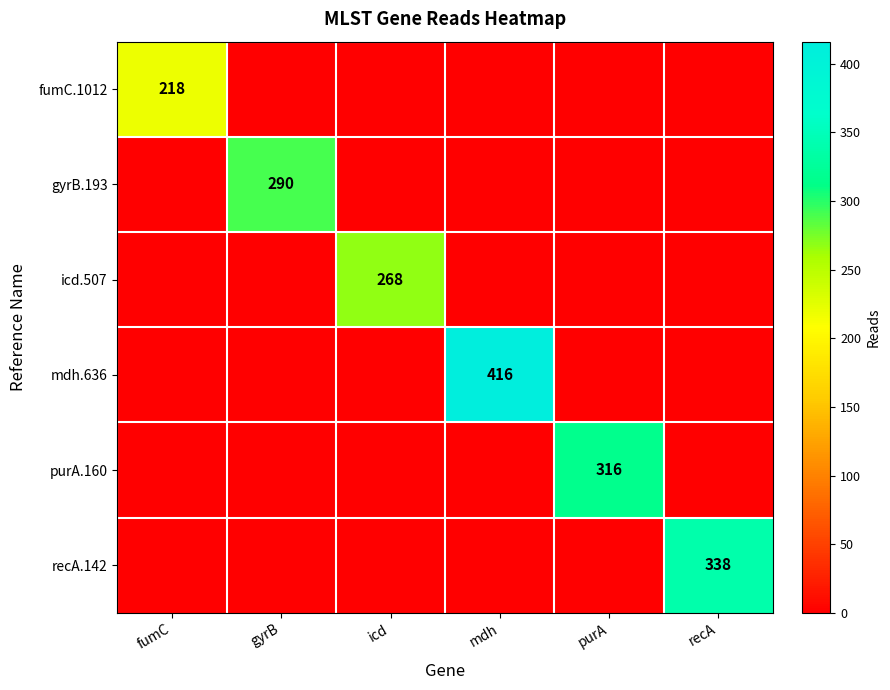

Is it true that fumC.1012 equals 218 at fumC?

True